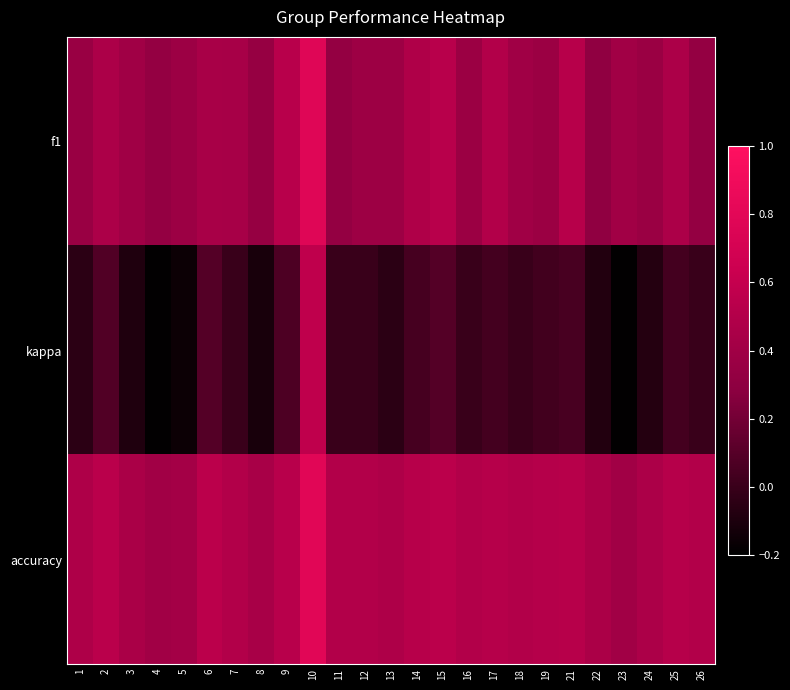

At which category is the sum across all series the highest?

10